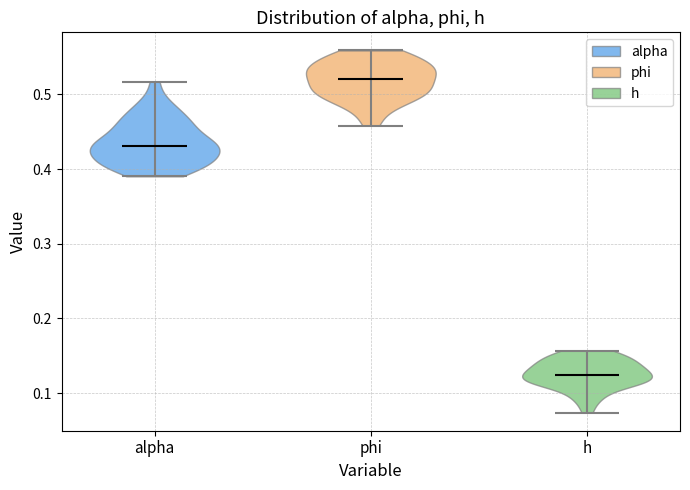

Reading left to right, read every violin against the y-axis: where its median line is, and the lowest and highest points it reaches. The values are not printed on the chart, so give them approximately, as read against the axis.

alpha: median line 0.43, lowest point 0.39, highest point 0.52
phi: median line 0.52, lowest point 0.46, highest point 0.56
h: median line 0.12, lowest point 0.07, highest point 0.16